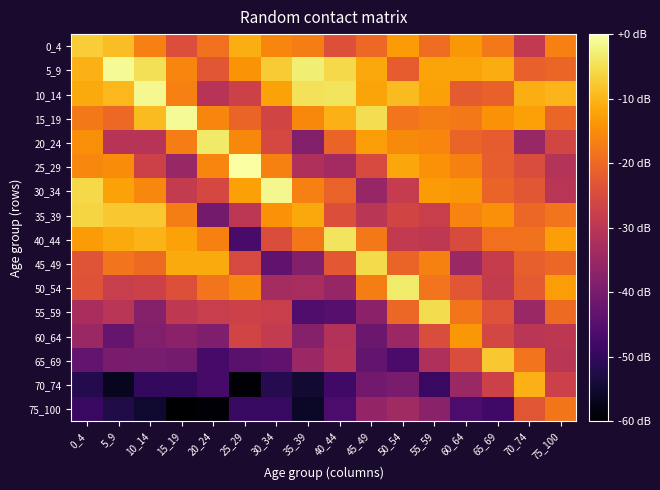

At which category does the chart reach its peak across all series?

25_29